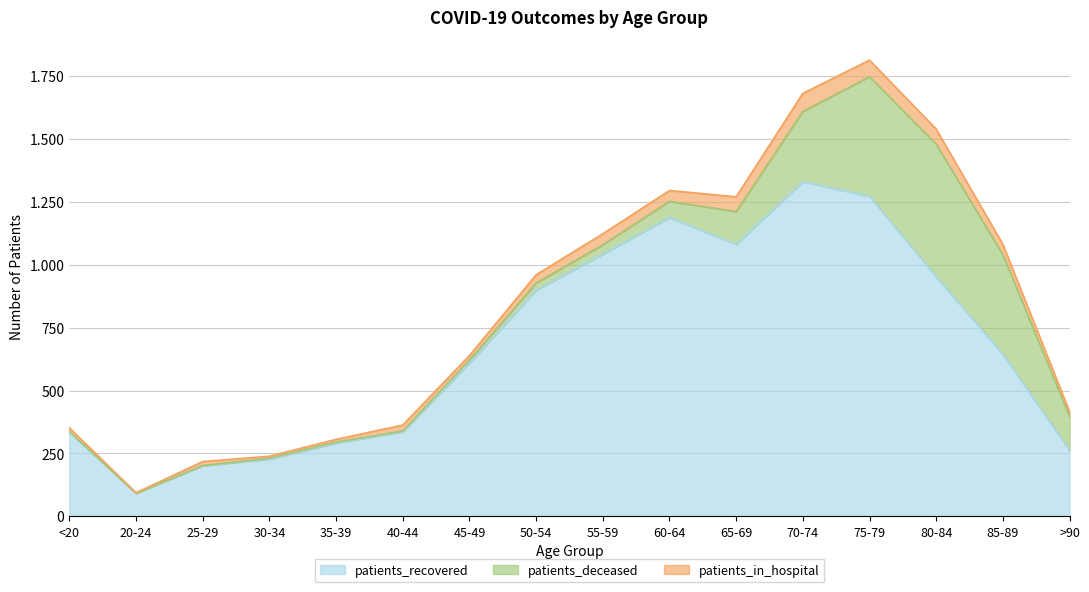

At which category does patients_deceased reach its first local valley?

20-24